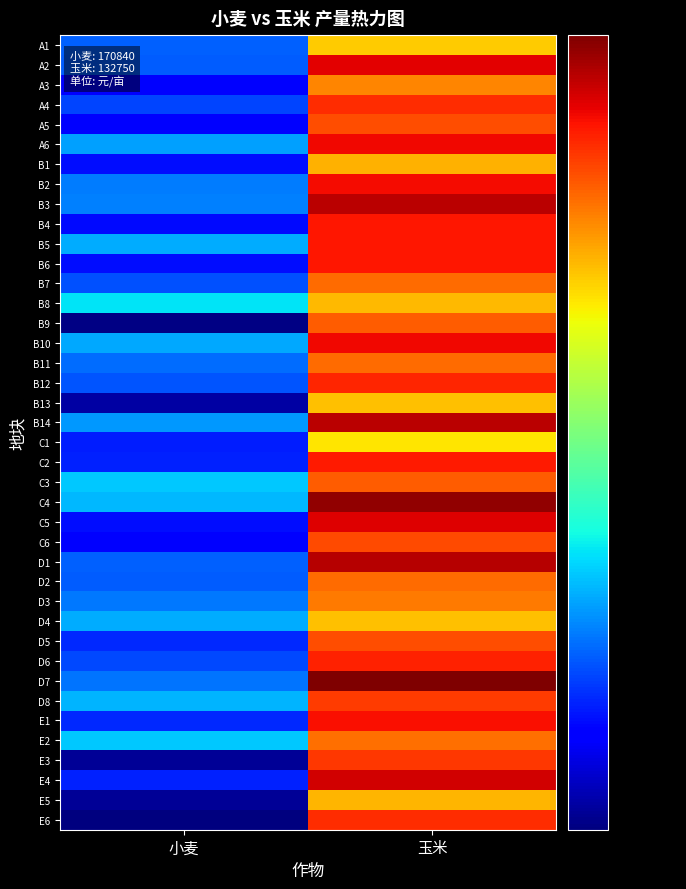

At which category is the sum across all series the highest?

玉米